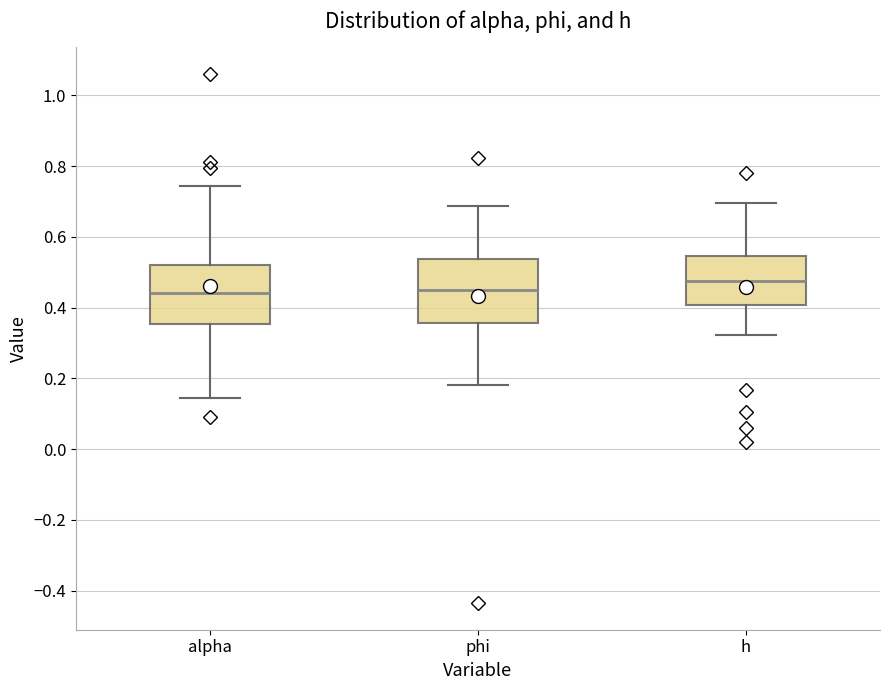

Reading left to right, read every box against the y-axis: the position of its median line, the range the box covers, and the ends of its whiskers. The values are not printed on the chart, so give them approximately, as read against the axis.

alpha: median 0.44, box 0.36 to 0.52, whiskers 0.14 to 0.74
phi: median 0.44, box 0.36 to 0.54, whiskers 0.18 to 0.68
h: median 0.48, box 0.40 to 0.54, whiskers 0.32 to 0.70